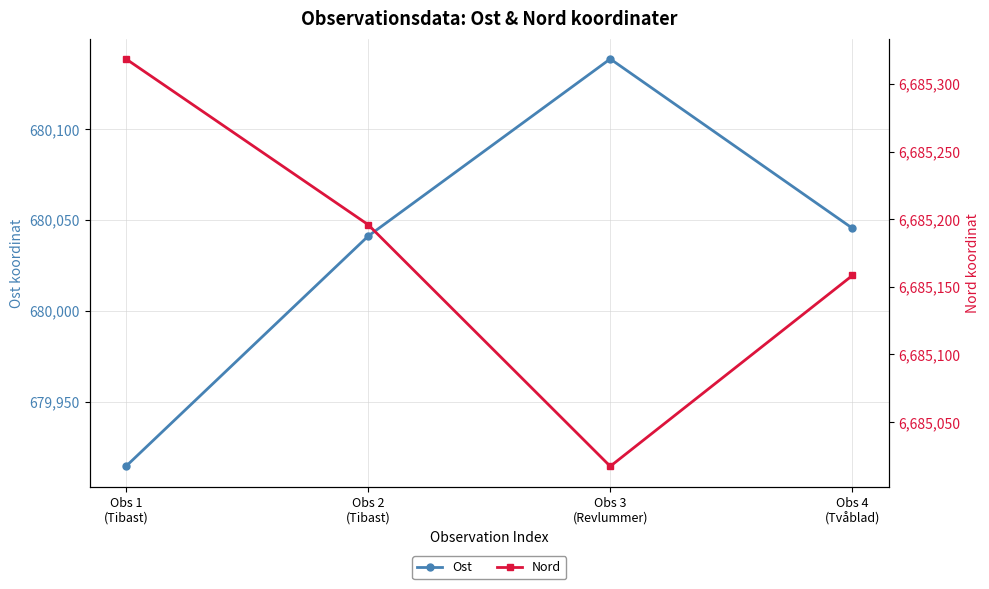

What is the difference between the second highest and second lowest values in the Nord series?

37.6